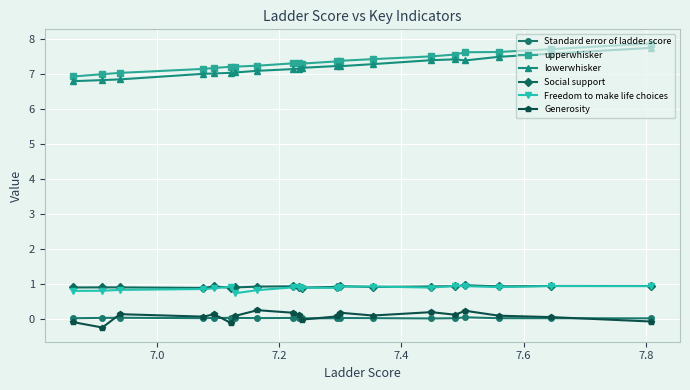

What is the value of the Freedom to make life choices point at the 18th from the left?

0.9